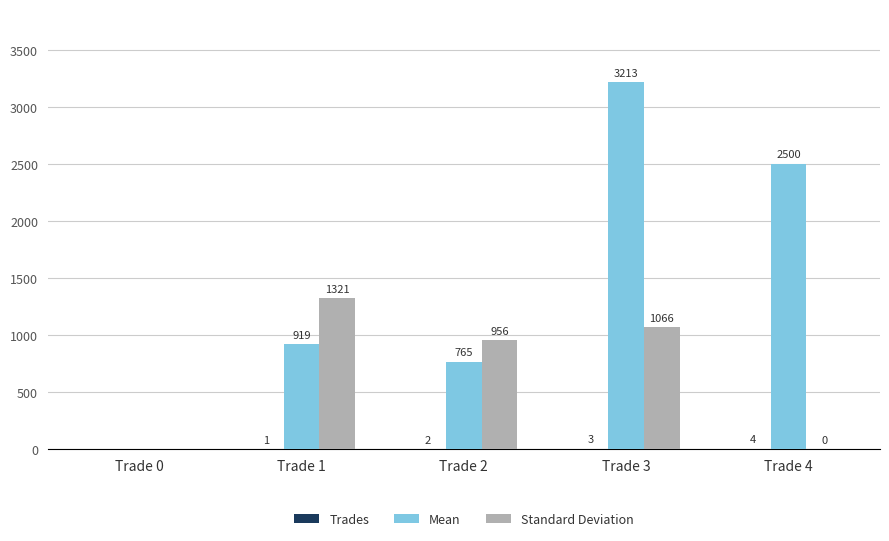

At which category is the sum across all series the highest?

Trade 3